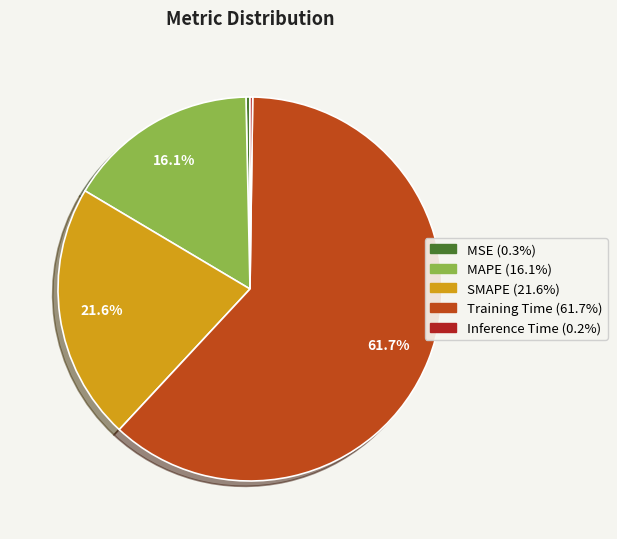

Between SMAPE and MSE, which is larger?

SMAPE